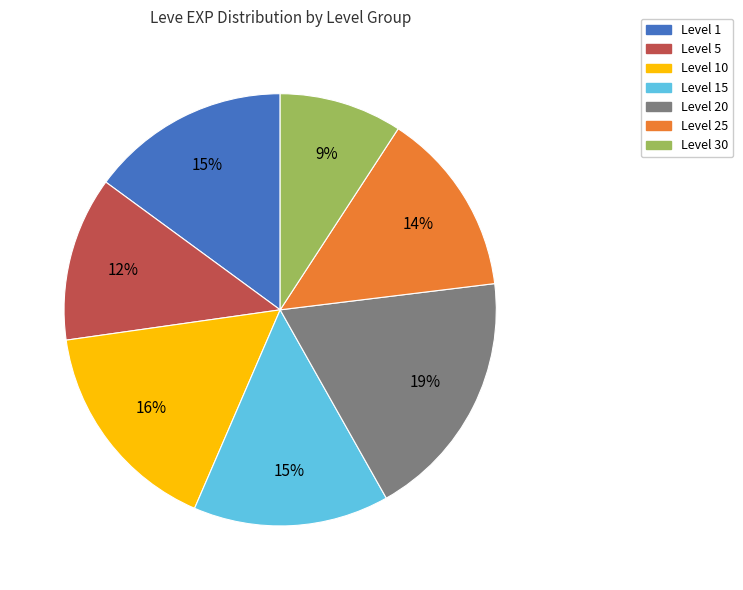

What is the largest slice in the pie chart?

Level 20